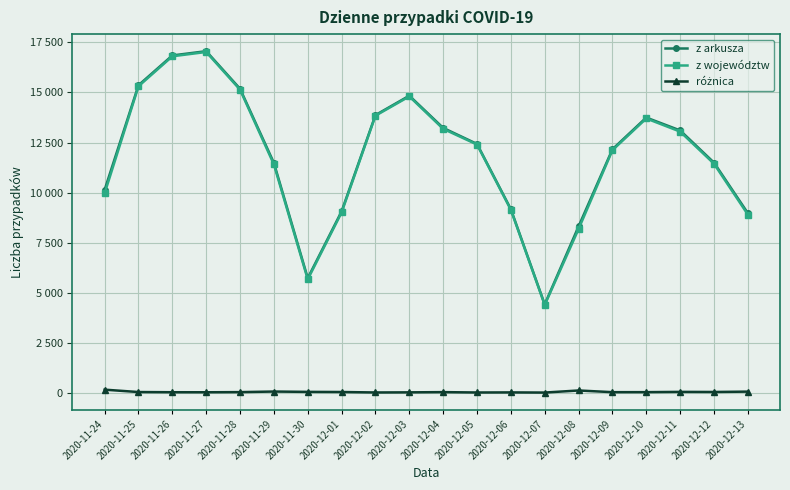

Is this an area chart (filled region under the line)?

No